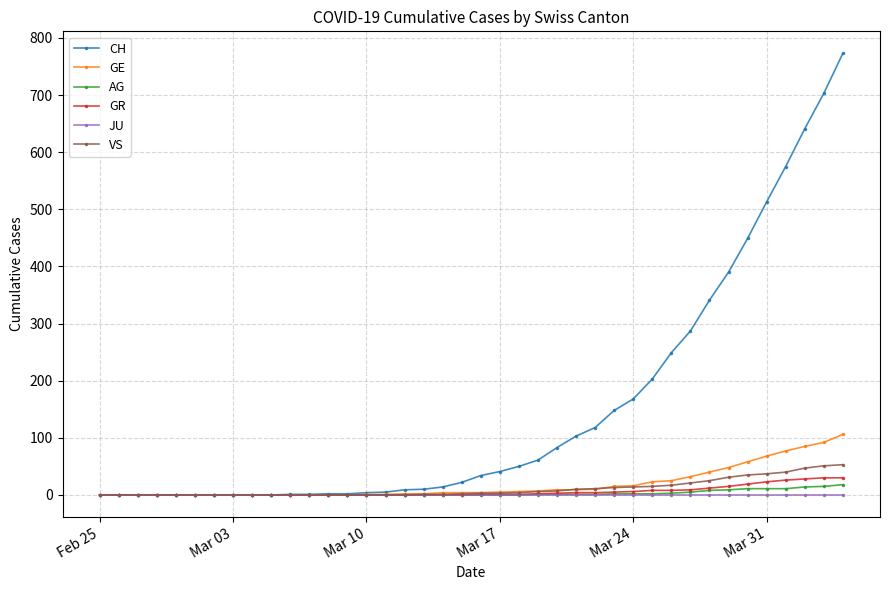

What is the greatest value displayed?

773